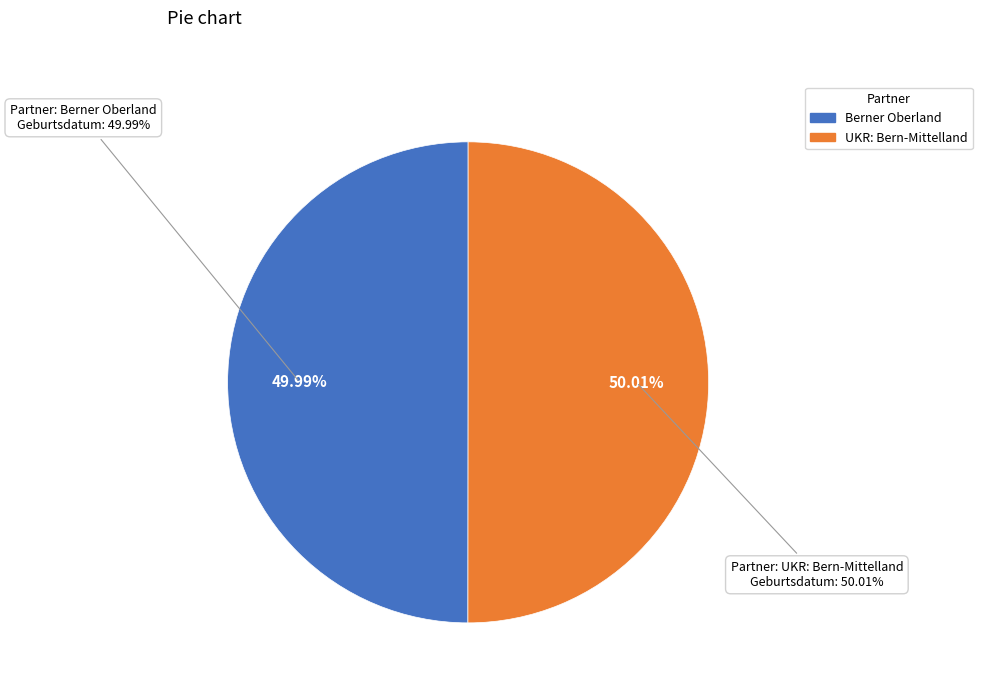

Is the sum of Berner Oberland and UKR: Bern-Mittelland greater than half?

Yes